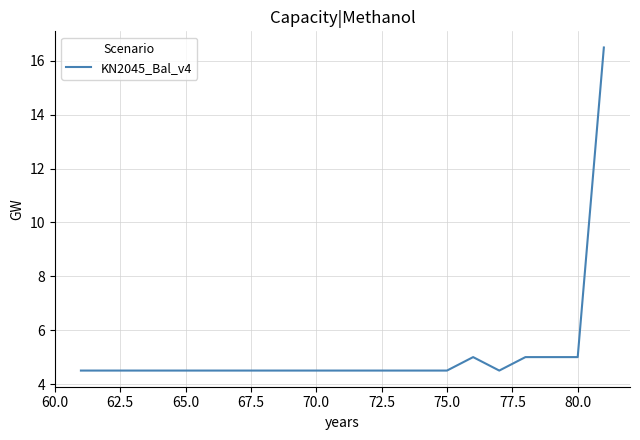

What is the difference between the maximum and minimum values?

12.0